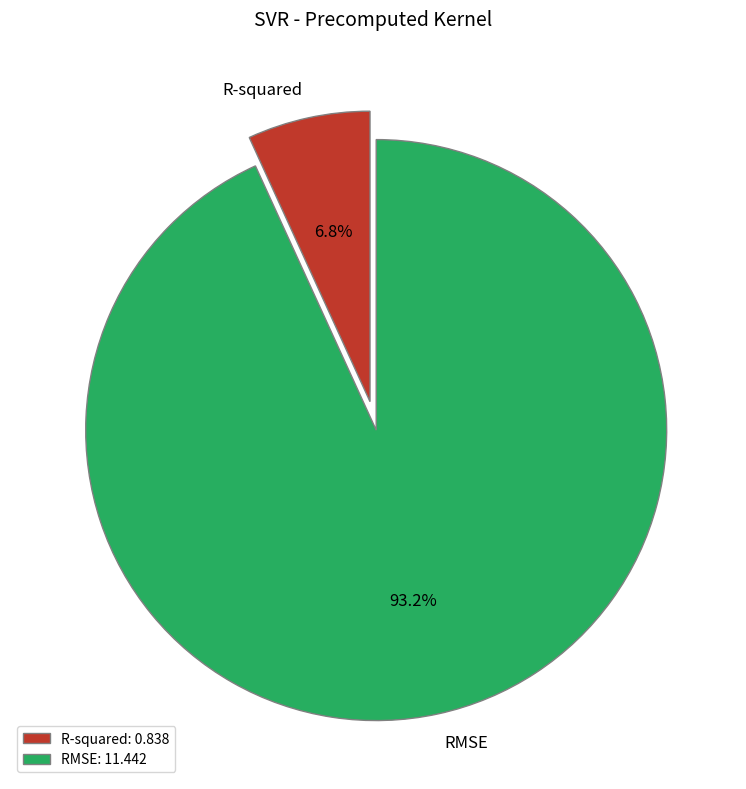

Do RMSE and R-squared together represent more than half of the pie?

Yes